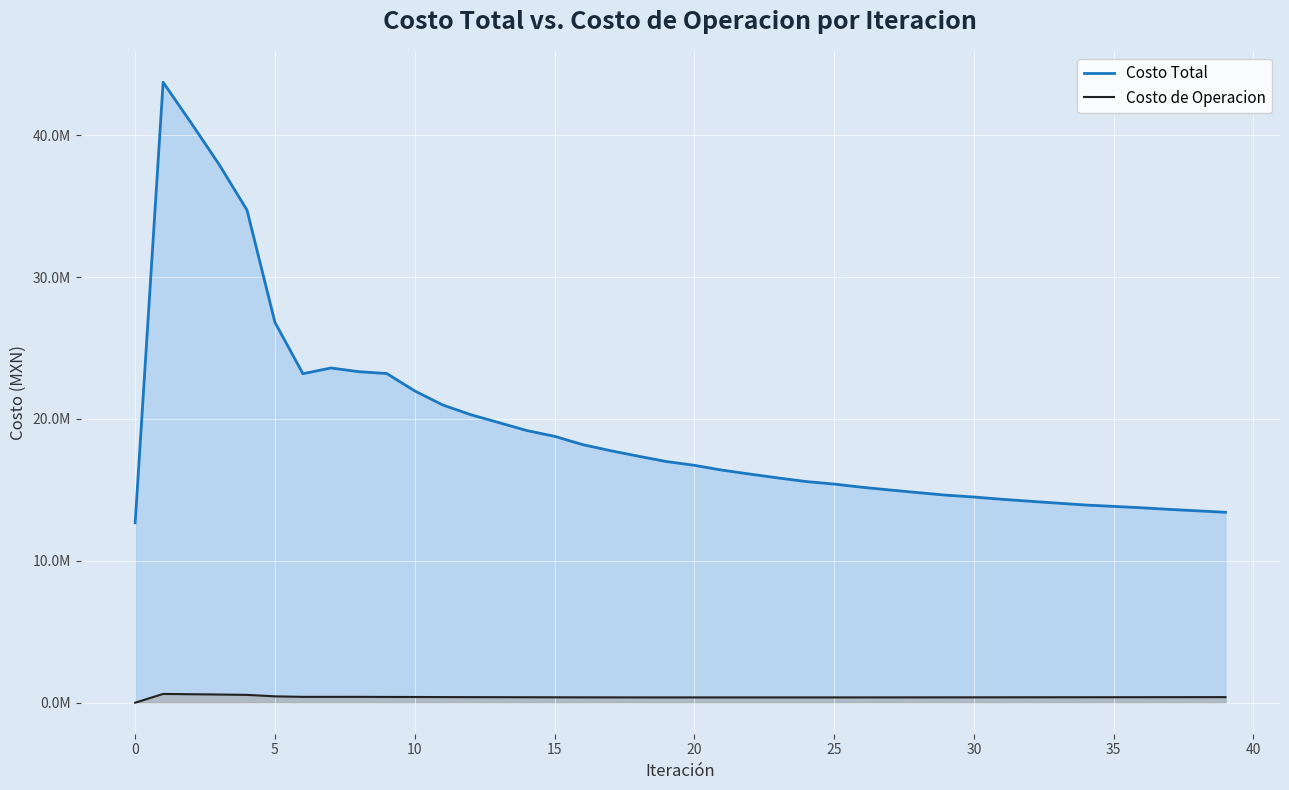

What is the greatest value displayed?

43729584.5